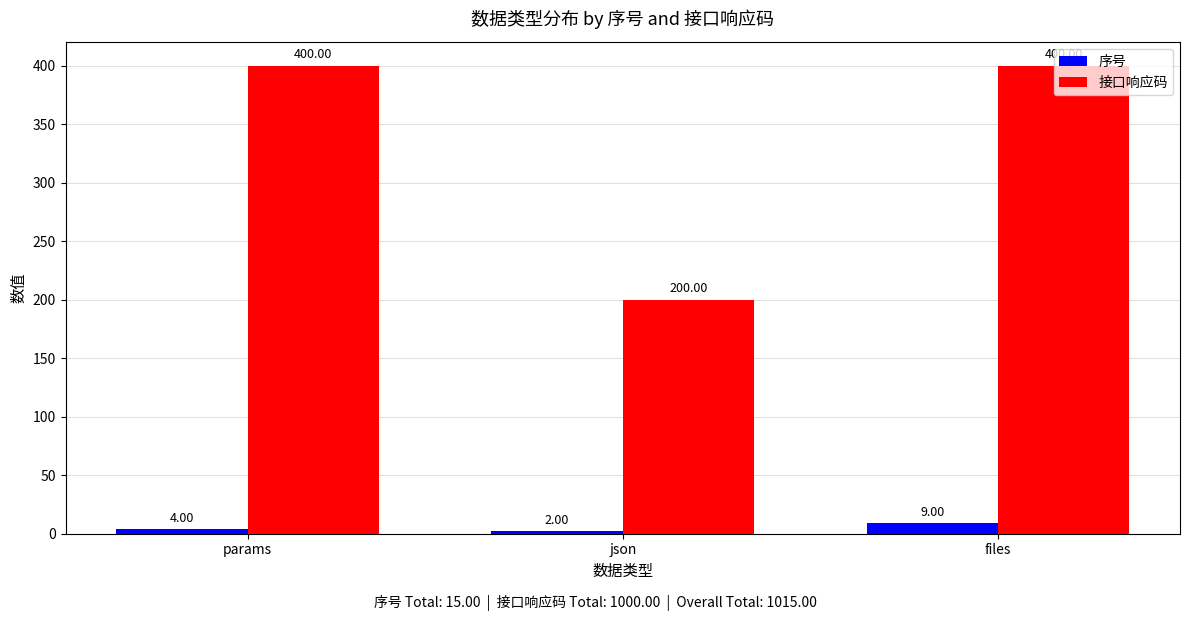

How many bars are there in each group?

2